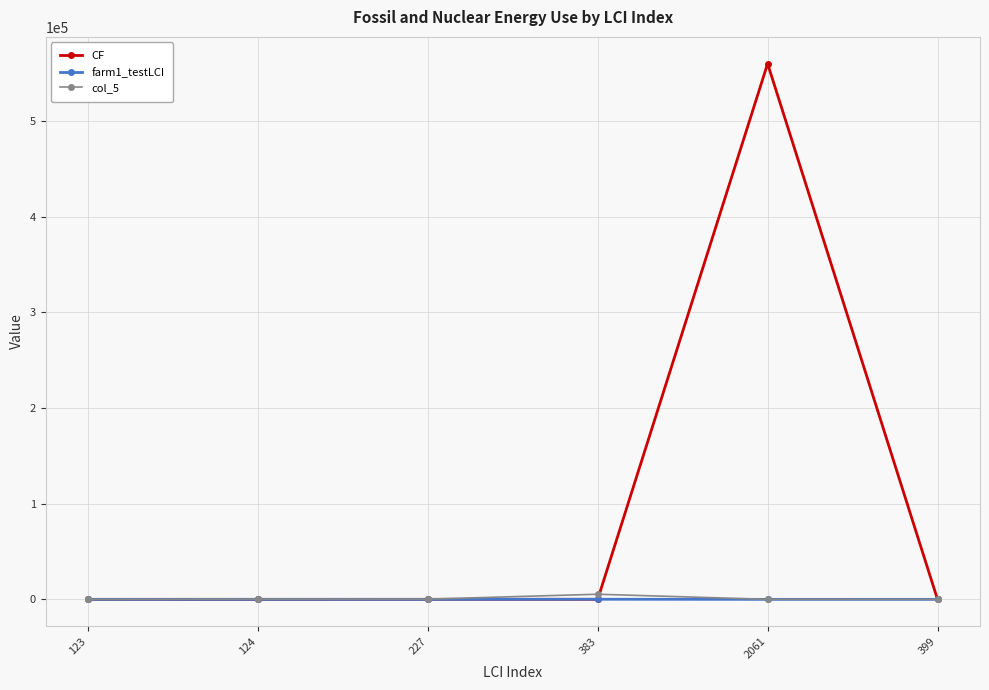

What value does the farm1_testLCI series have at 123?

1.3